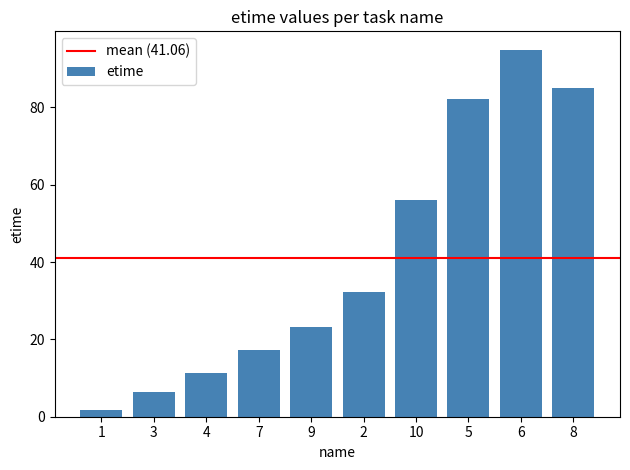

The value at 6 is 44.8. True or false?

False